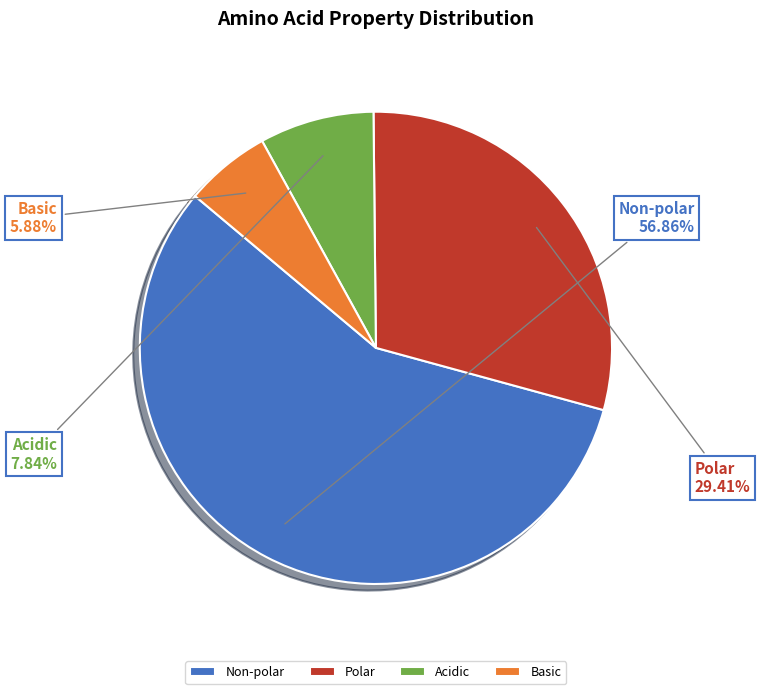

Rank the categories by value from lowest to highest.

Basic, Acidic, Polar, Non-polar